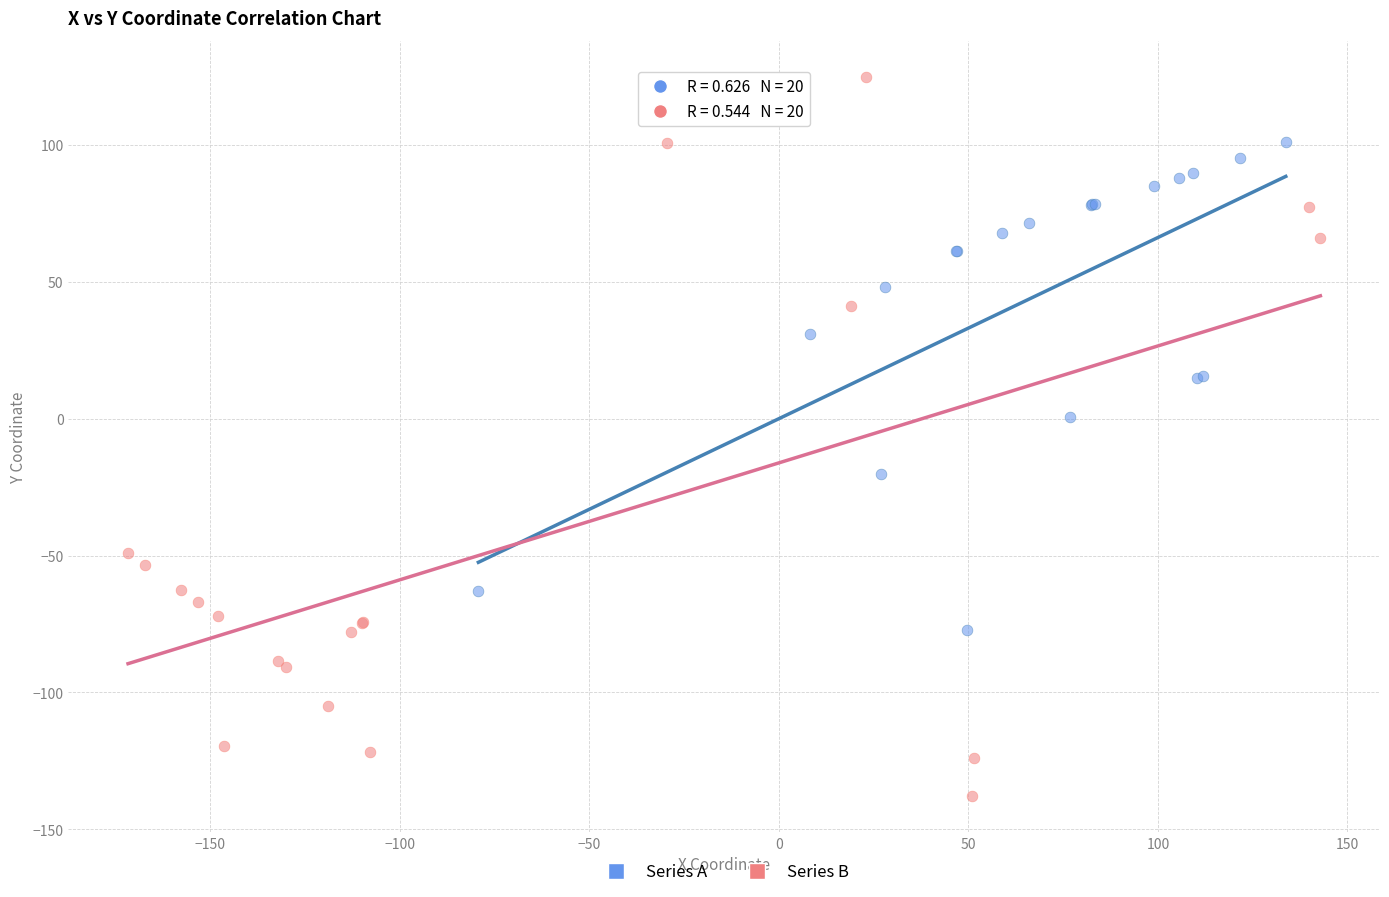

Which series reaches the maximum Y coordinate?

Series B